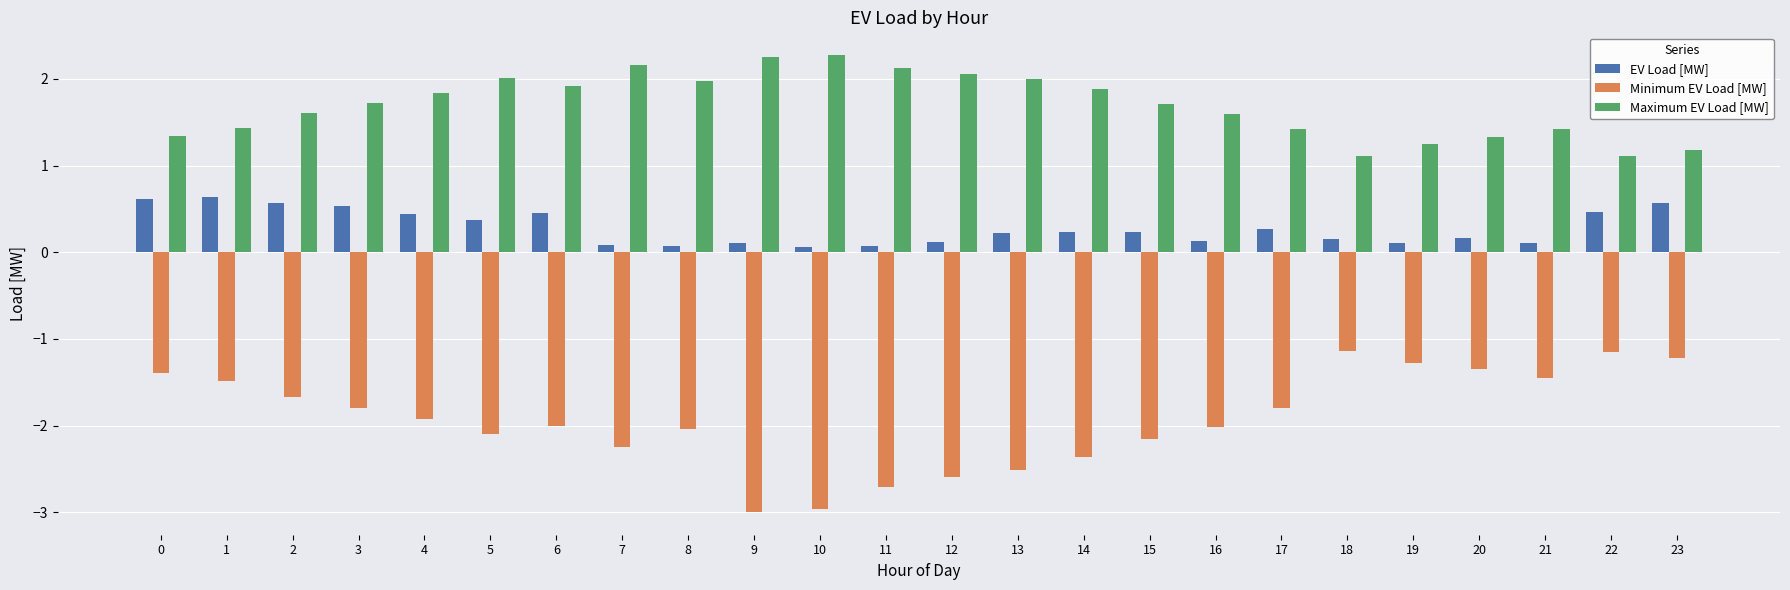

List the series in order of their peak value, highest first.

Maximum EV Load [MW], EV Load [MW], Minimum EV Load [MW]